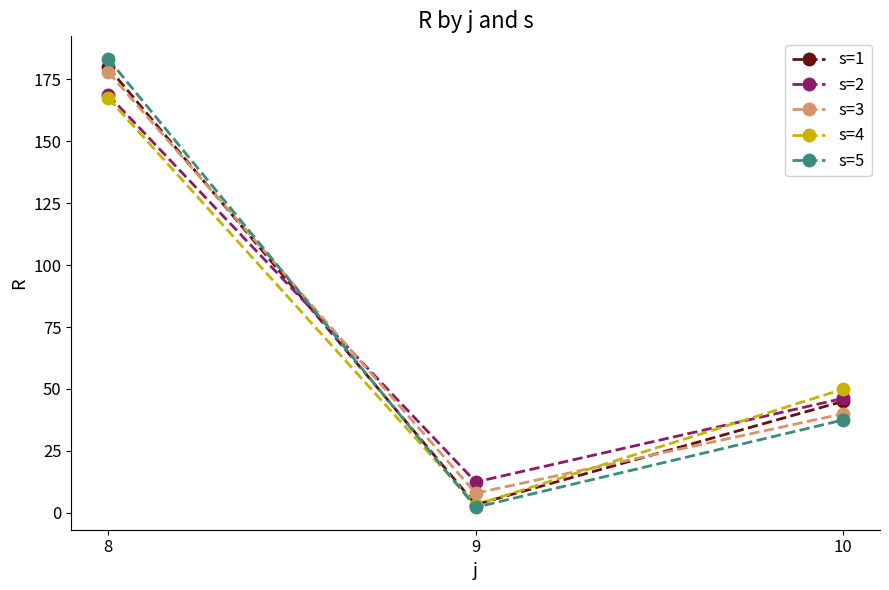

What is the sum of all s=2 values?

227.3